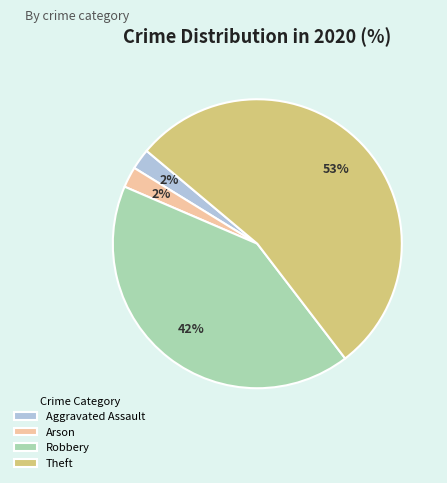

Is it true that Aggravated Assault is 2% of the pie?

True